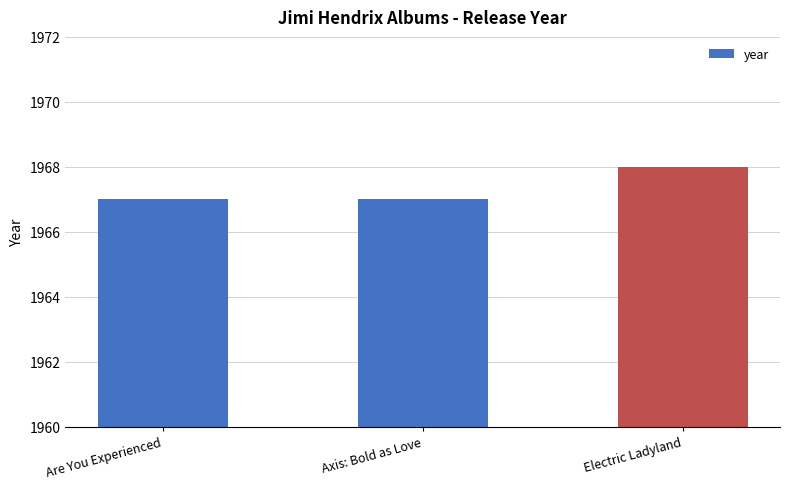

Which has a higher value, Axis: Bold as Love or Electric Ladyland?

Electric Ladyland